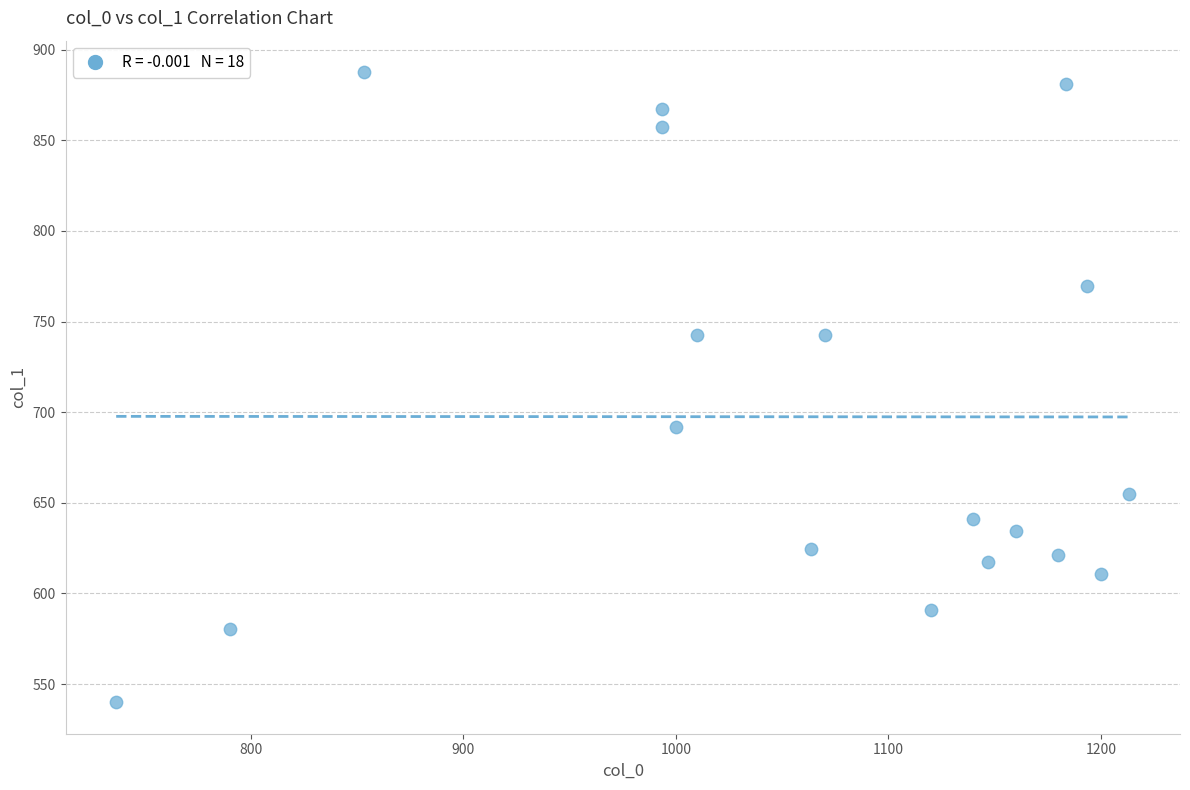

What Y value in the scatter plot is closest to 713?

691.9